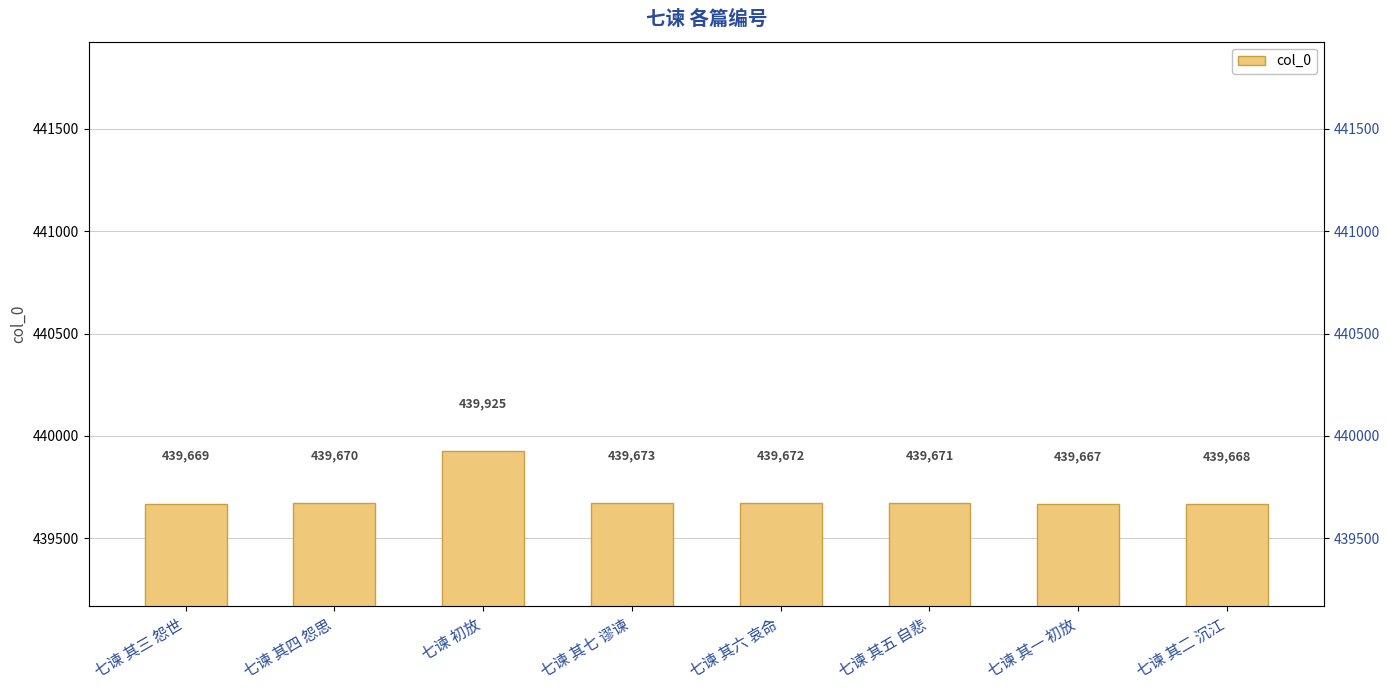

Rank the categories by value from highest to lowest.

七谏 初放, 七谏 其七 谬谏, 七谏 其六 哀命, 七谏 其五 自悲, 七谏 其四 怨思, 七谏 其三 怨世, 七谏 其二 沉江, 七谏 其一 初放